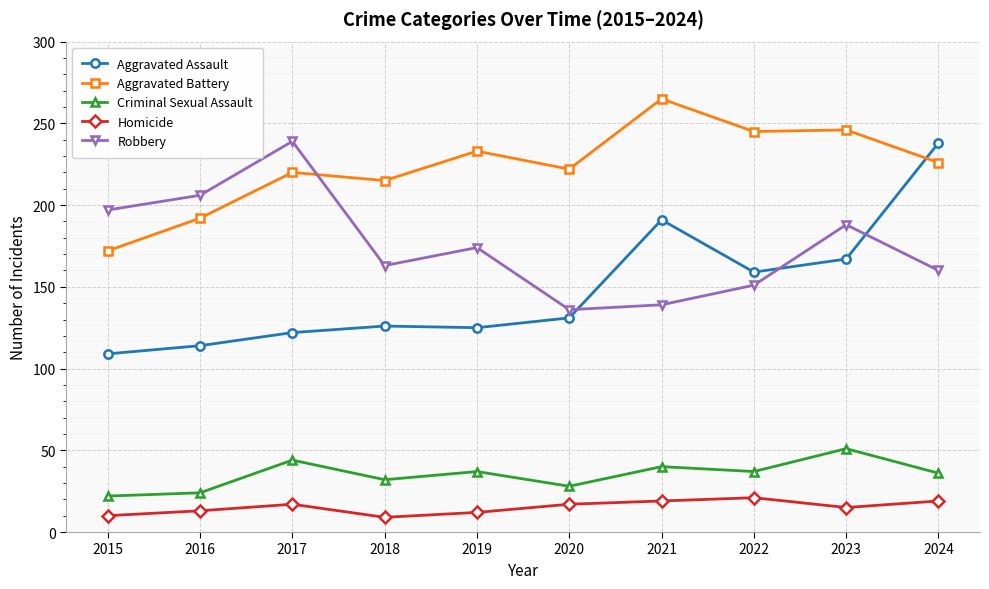

The value of Aggravated Battery at 2016 is 192. True or false?

True